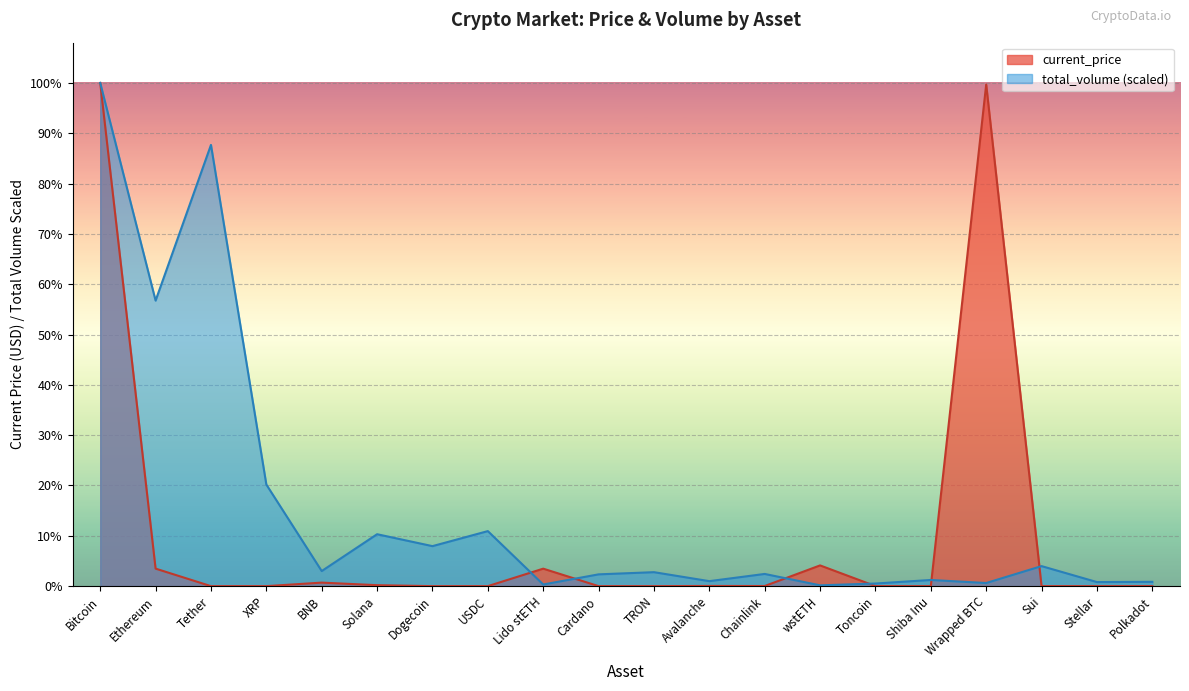

Between which two adjacent categories do current_price and total_volume first intersect?

USDC and Lido stETH